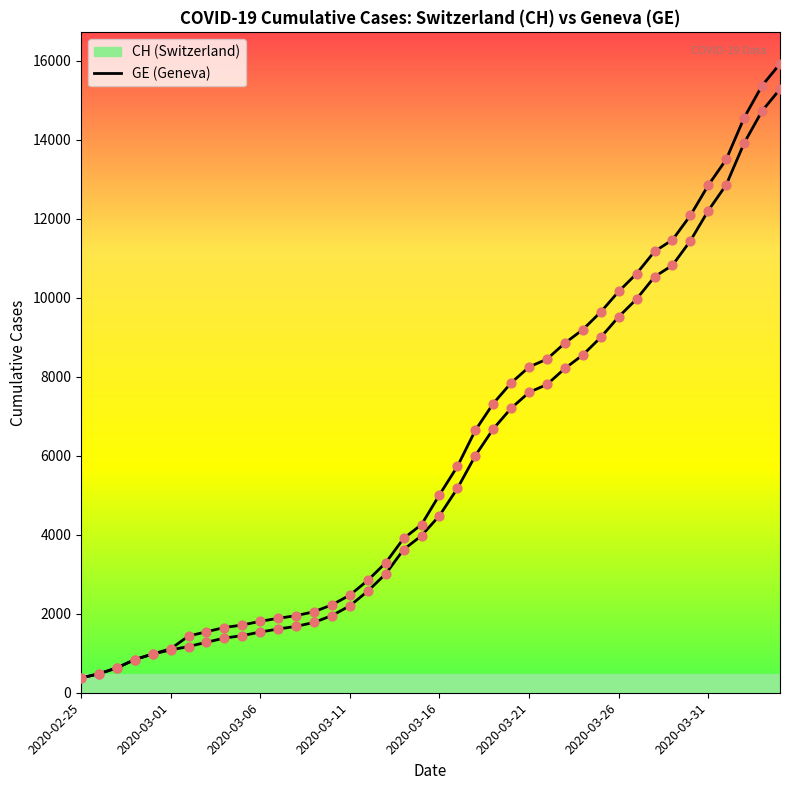

How many lines are shown in the chart?

2